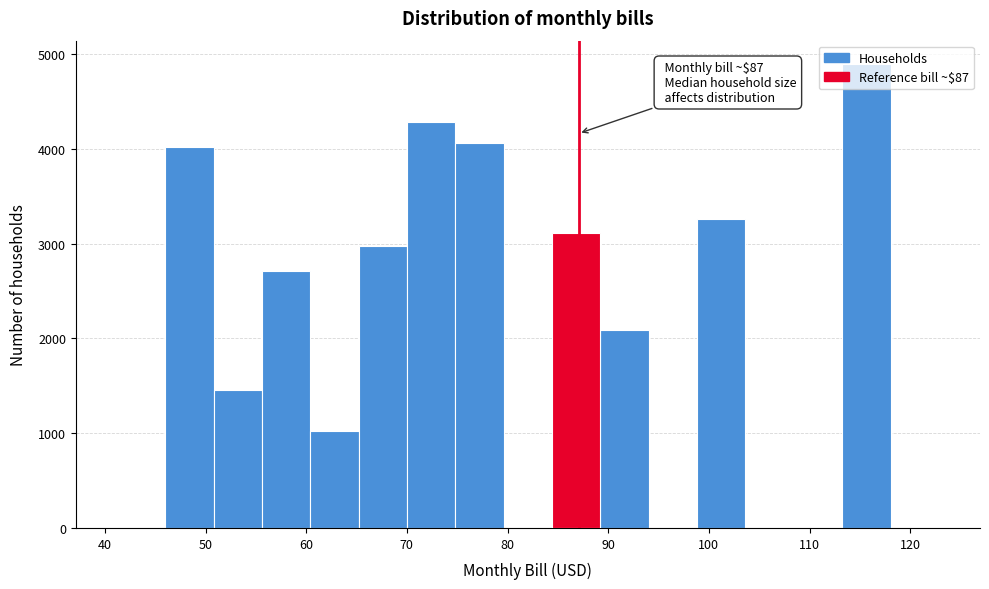

Which range on the x-axis has the tallest bar?

113 to 118